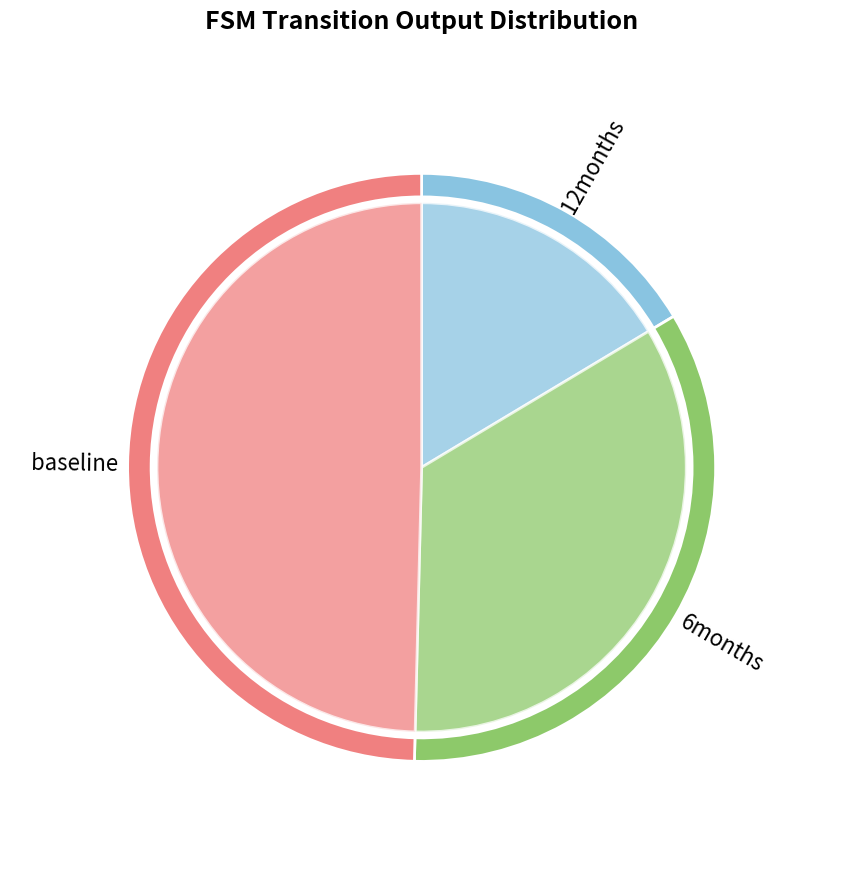

Is there a majority slice in this chart?

No